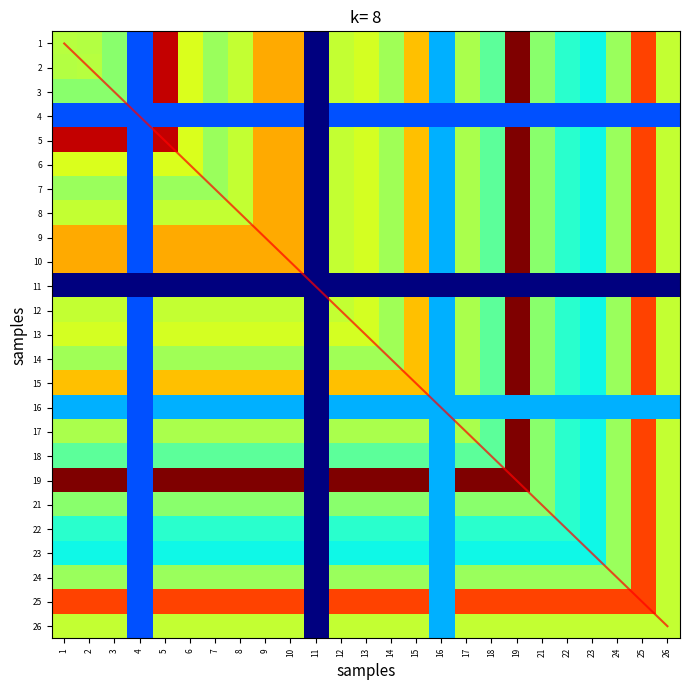

What is the highest value of the 11 series?

0.2